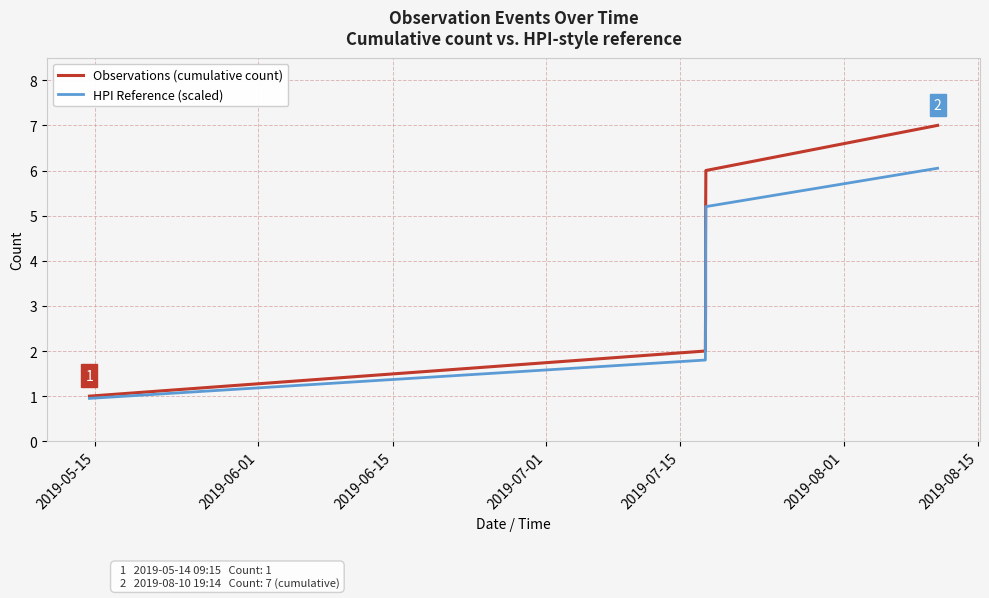

True or false: HPI Reference (scaled) has more than 1 points higher than both neighbors.

False